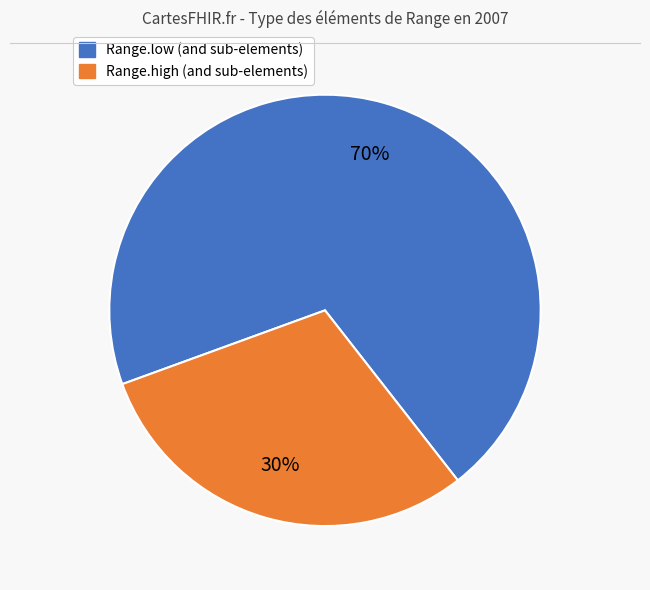

Is there any slice that represents more than half of the pie?

Yes